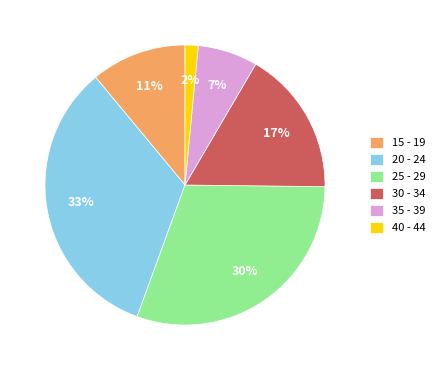

Count the number of slices in the pie.

6